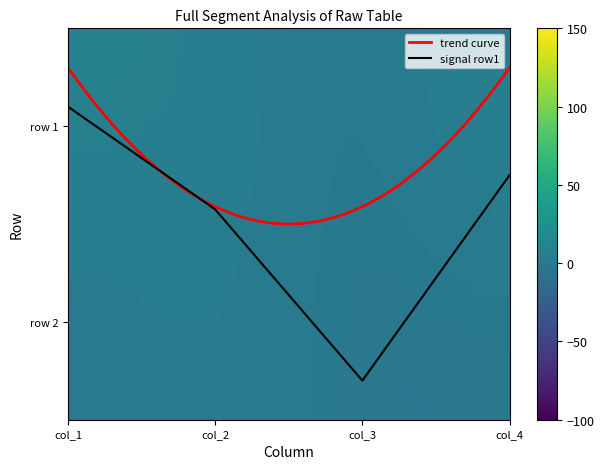

What is the difference between the values at col_1 and col_4?

0.3